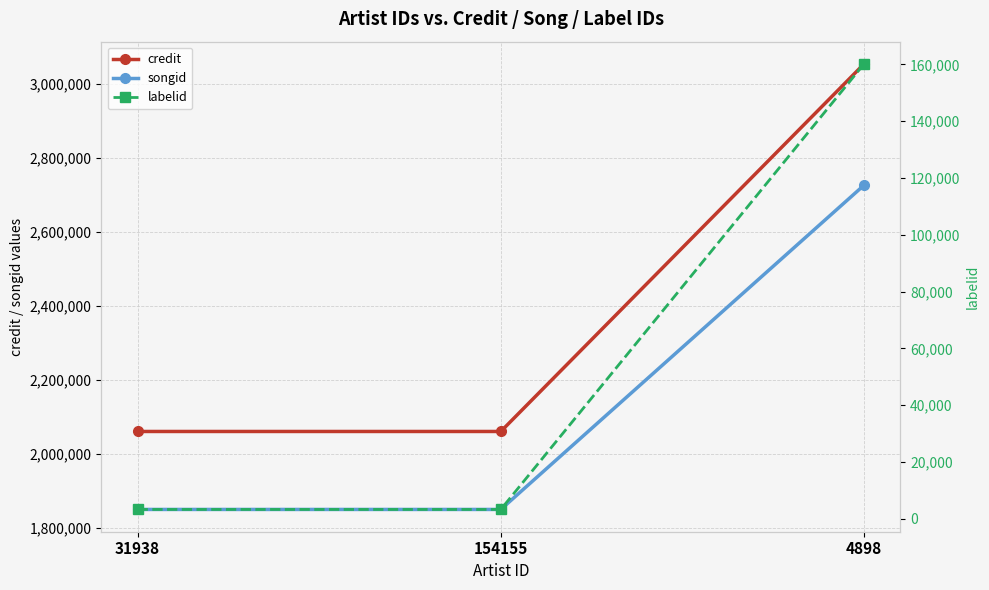

The songid series shows 4157833 at 4898. True or false?

False